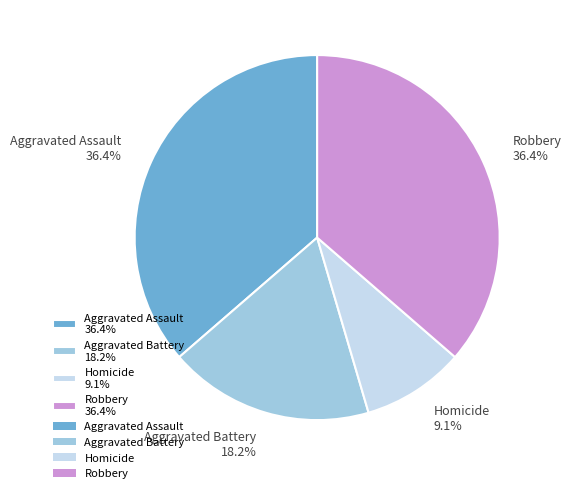

True or false: Aggravated Assault accounts for 36% of the total.

True